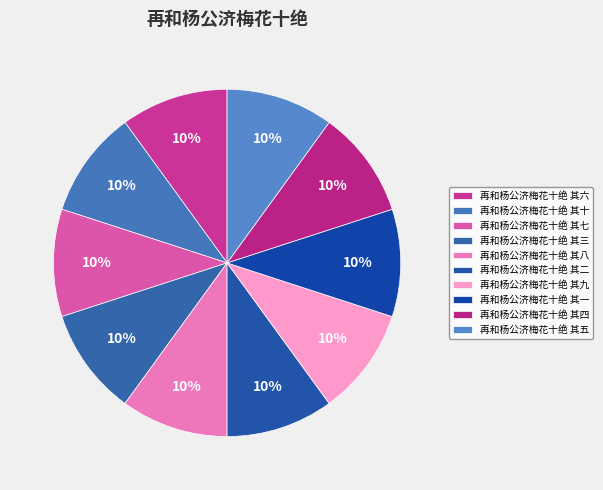

What percentage do 再和杨公济梅花十绝 其五 and 再和杨公济梅花十绝 其七 together represent?

20.0%